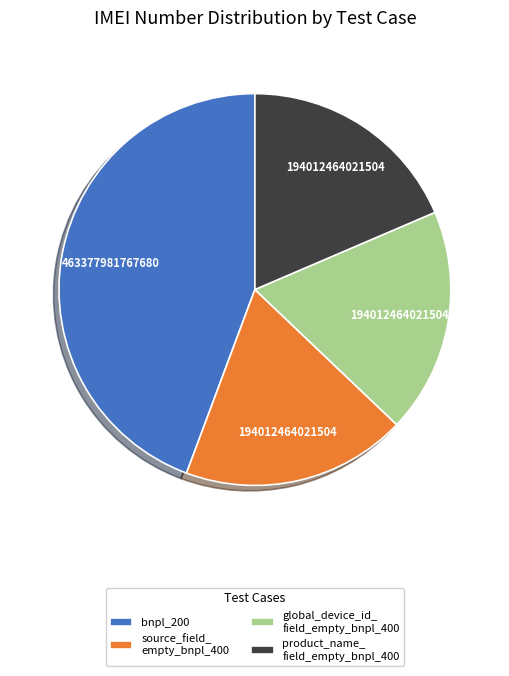

Does any single category account for the majority?

No